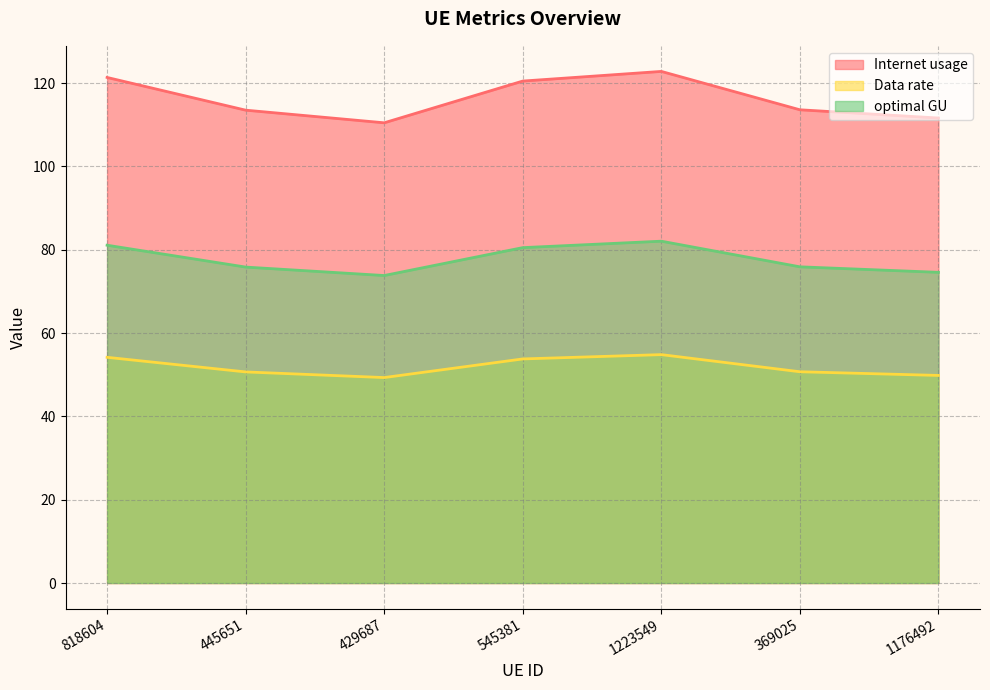

True or false: Data rate and optimal GU intersect in this chart.

False